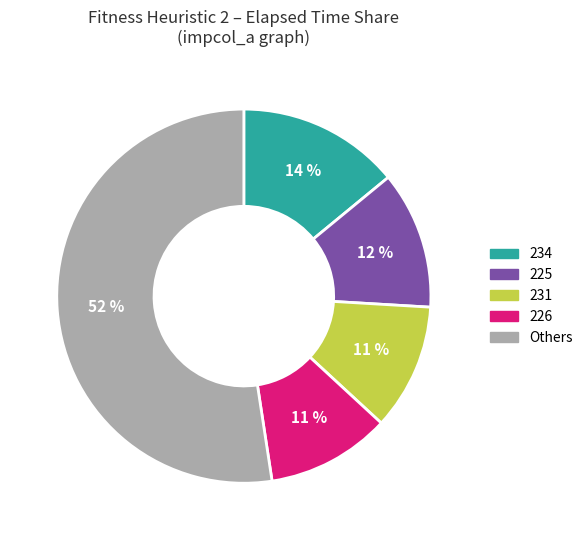

Which category has the biggest portion of the pie?

Others